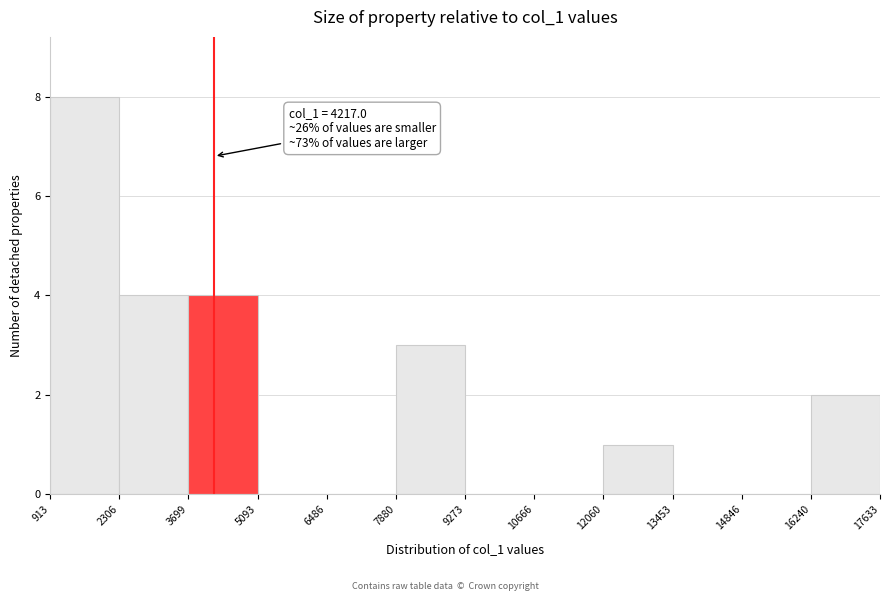

Over which range of the x-axis is the bar tallest?

913 to 2306